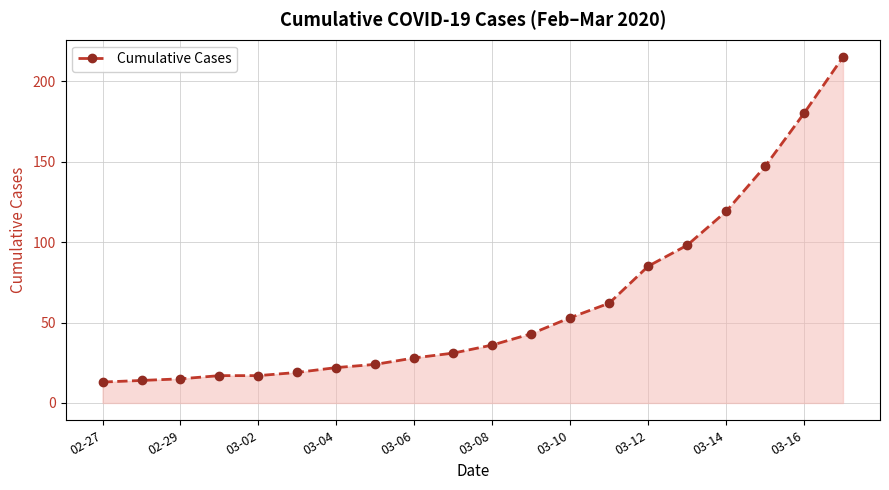

What is the minimum value shown in the chart?

13